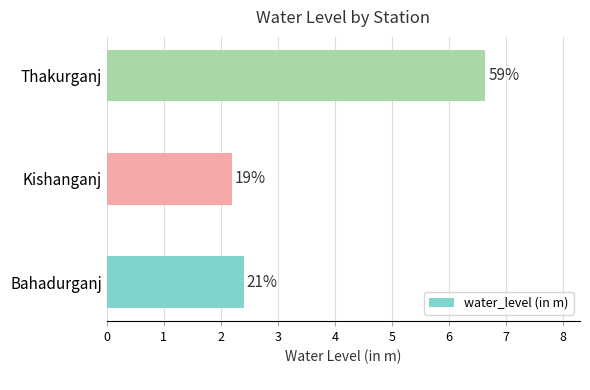

What is the greatest value displayed?

6.6